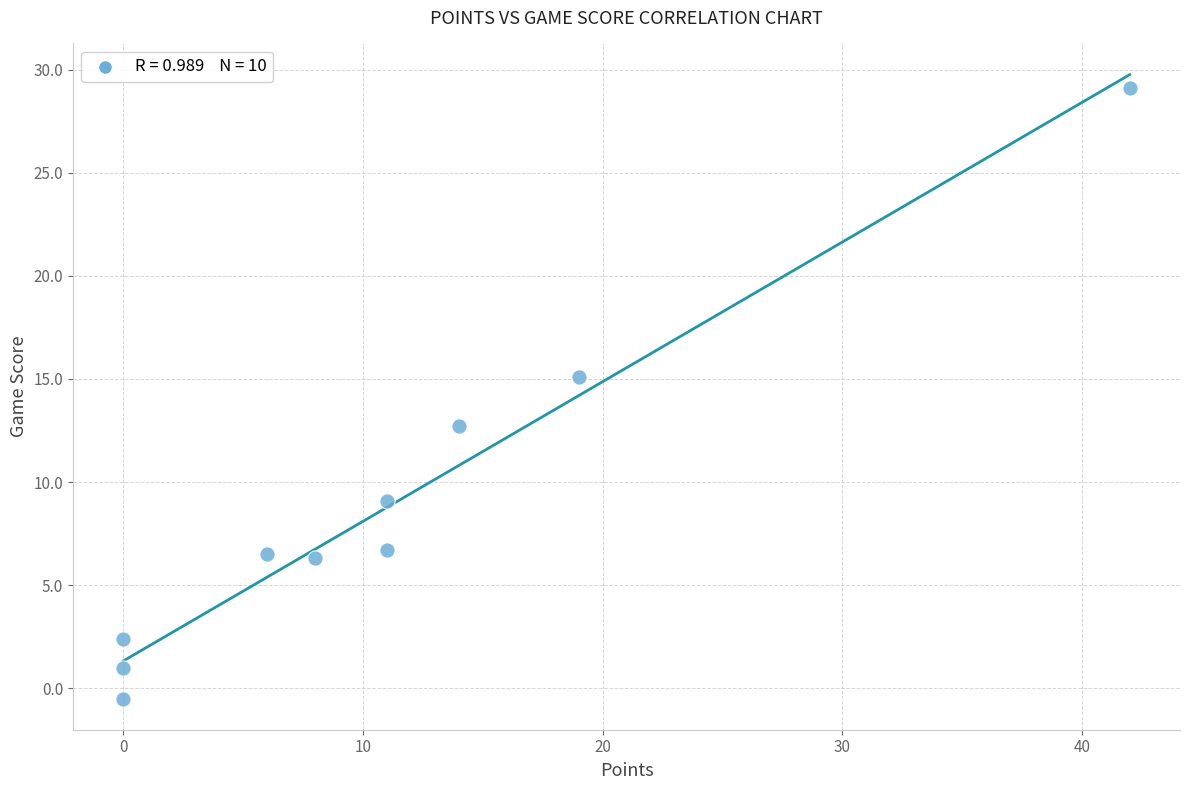

What is the average Y value?

8.8